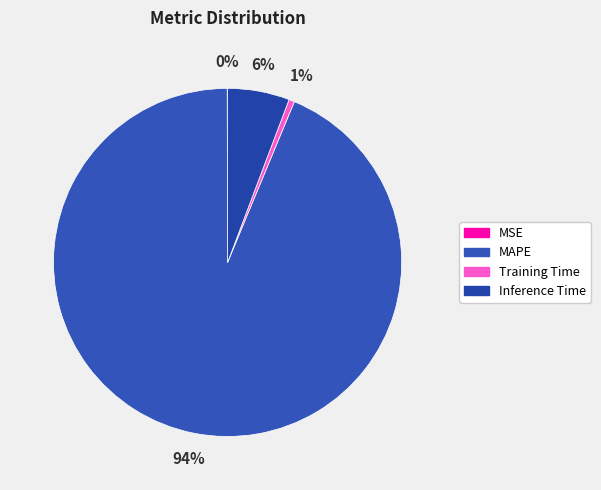

True or false: MSE accounts for 1% of the total.

False